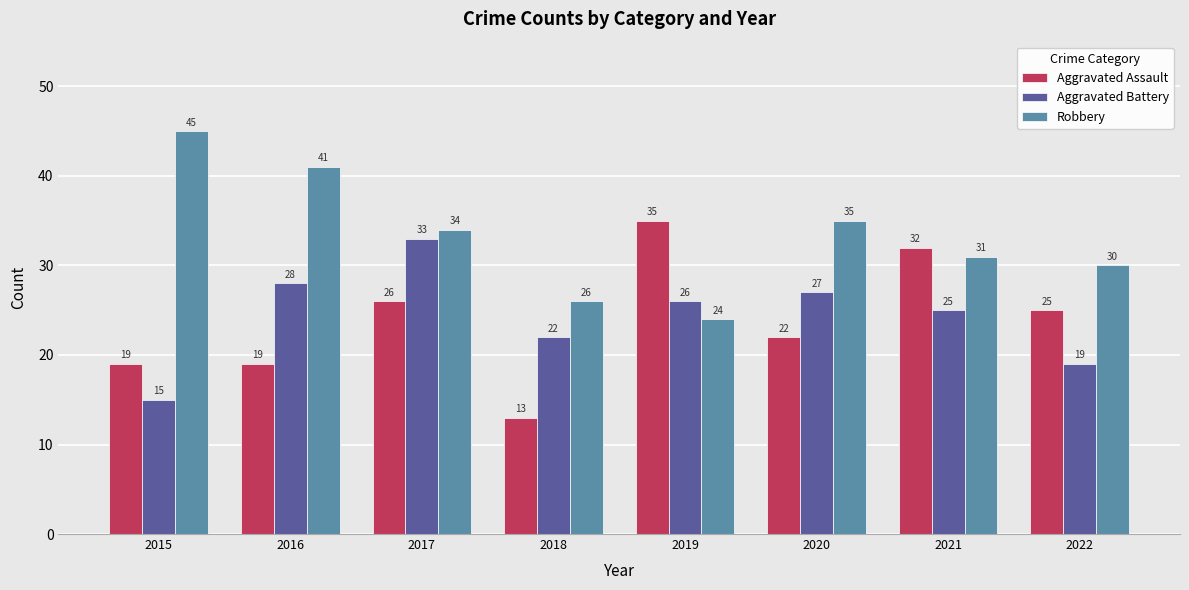

What is the smallest value displayed?

13